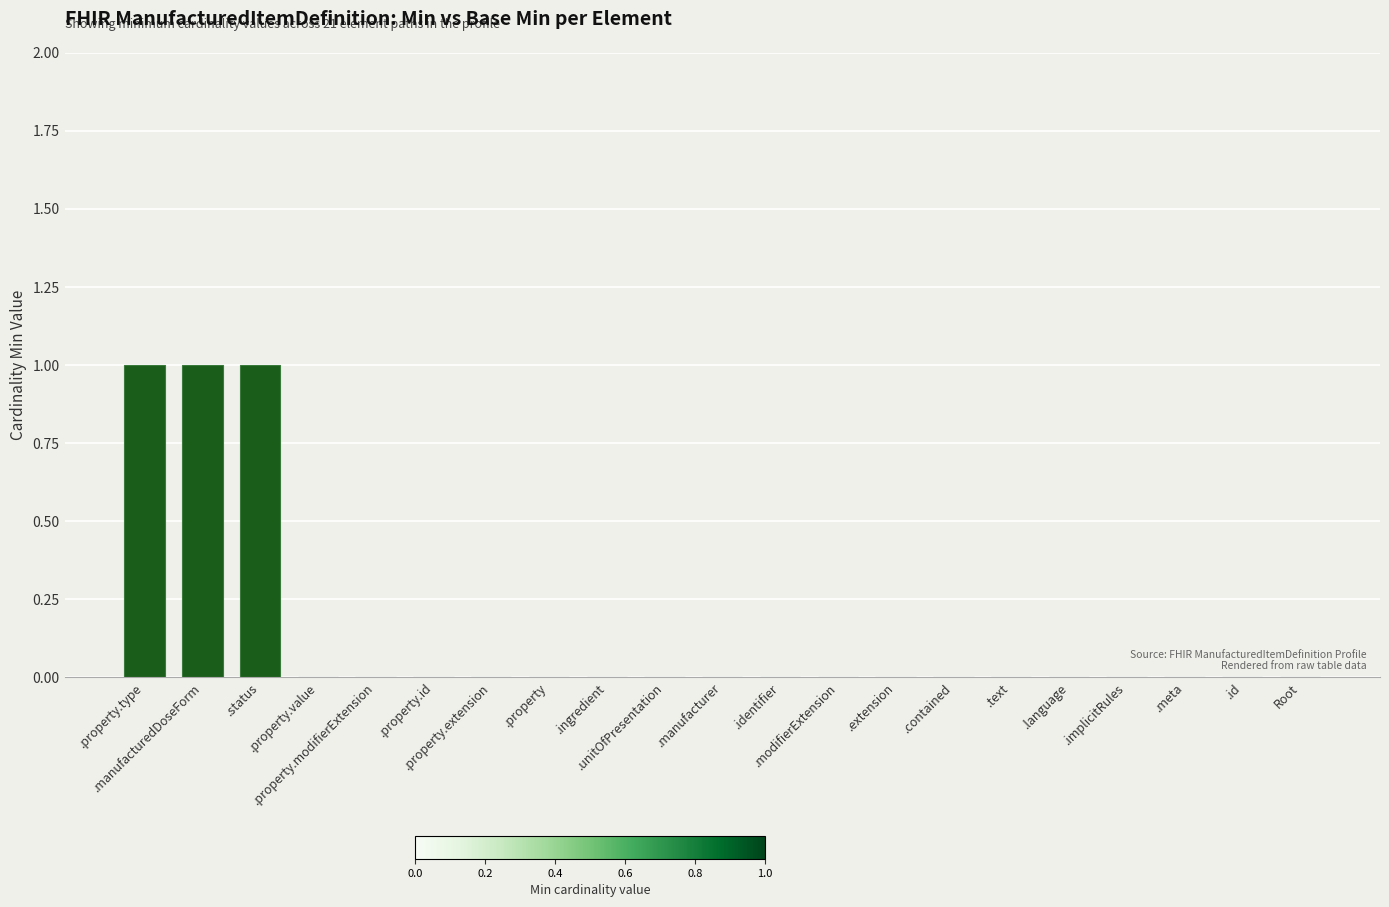

Reading left to right, extract all data points from this chart.

1	1	1	0	0	0	0	0	0	0	0	0	0	0	0	0	0	0	0	0	0